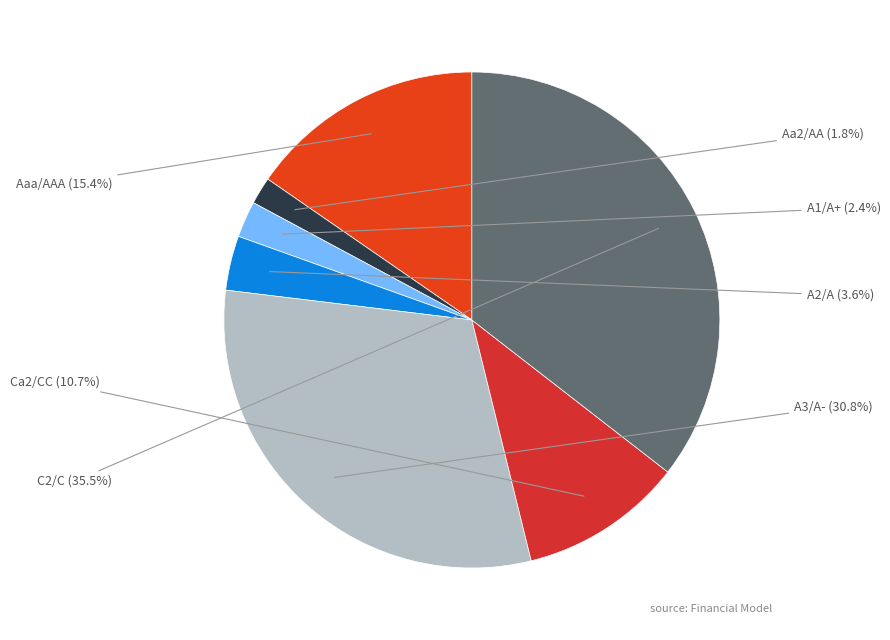

Is A3/A- the majority of the pie?

No